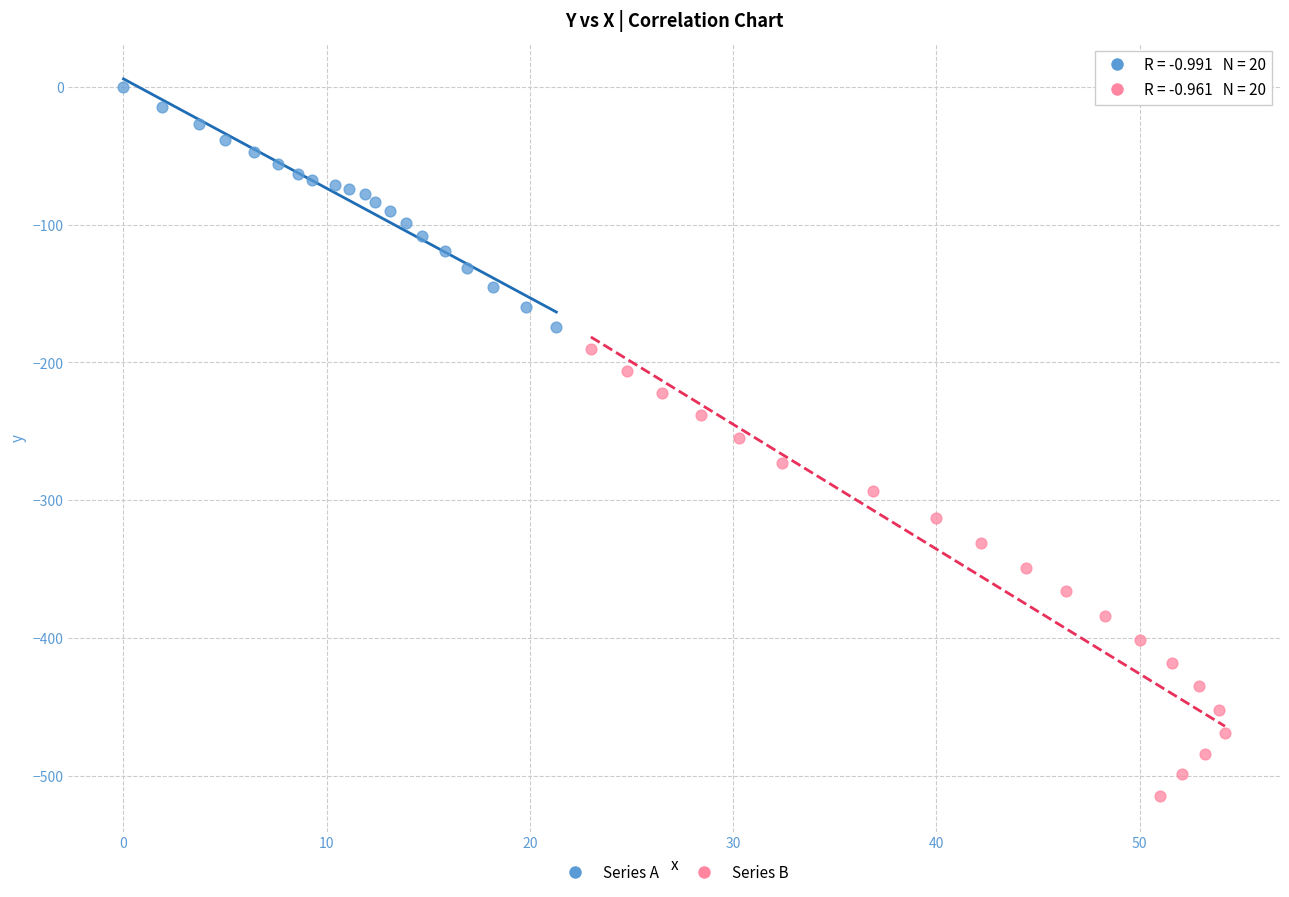

Which series contains the highest Y value?

Series A